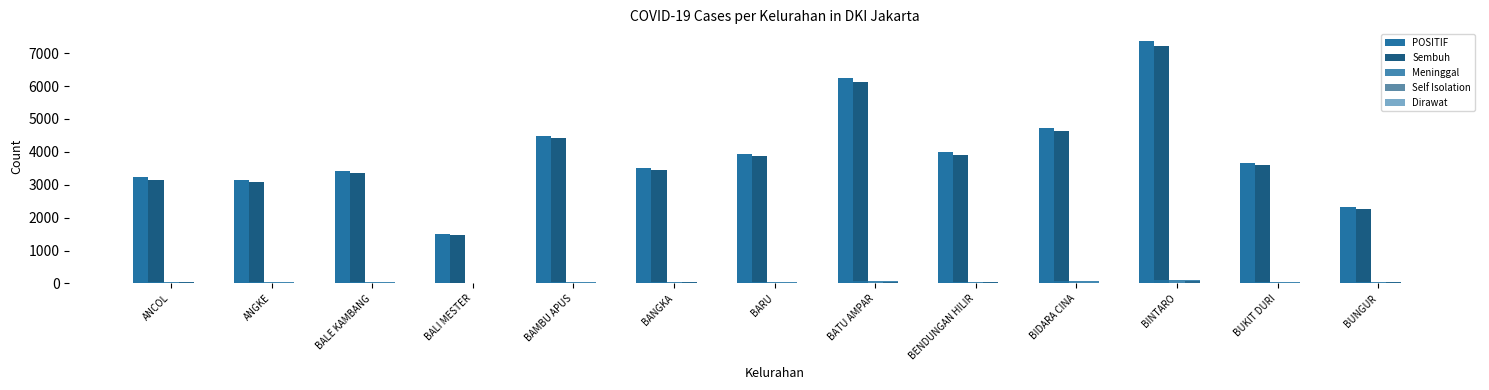

Reading right to left, extract all data points from this chart.

POSITIF: BUNGUR=2328	BUKIT DURI=3675	BINTARO=7359	BIDARA CINA=4723	BENDUNGAN HILIR=4001	BATU AMPAR=6234	BARU=3942	BANGKA=3518	BAMBU APUS=4483	BALI MESTER=1495	BALE KAMBANG=3407	ANGKE=3139	ANCOL=3229
Sembuh: BUNGUR=2266	BUKIT DURI=3611	BINTARO=7205	BIDARA CINA=4631	BENDUNGAN HILIR=3911	BATU AMPAR=6114	BARU=3882	BANGKA=3449	BAMBU APUS=4428	BALI MESTER=1461	BALE KAMBANG=3353	ANGKE=3077	ANCOL=3157
Meninggal: BUNGUR=29	BUKIT DURI=41	BINTARO=93	BIDARA CINA=70	BENDUNGAN HILIR=47	BATU AMPAR=84	BARU=45	BANGKA=29	BAMBU APUS=36	BALI MESTER=20	BALE KAMBANG=37	ANGKE=35	ANCOL=30
Self Isolation: BUNGUR=32	BUKIT DURI=22	BINTARO=58	BIDARA CINA=20	BENDUNGAN HILIR=41	BATU AMPAR=32	BARU=12	BANGKA=38	BAMBU APUS=16	BALI MESTER=11	BALE KAMBANG=14	ANGKE=22	ANCOL=42
Dirawat: BUNGUR=1	BUKIT DURI=1	BINTARO=3	BIDARA CINA=2	BENDUNGAN HILIR=2	BATU AMPAR=4	BARU=3	BANGKA=2	BAMBU APUS=3	BALI MESTER=3	BALE KAMBANG=3	ANGKE=5	ANCOL=0